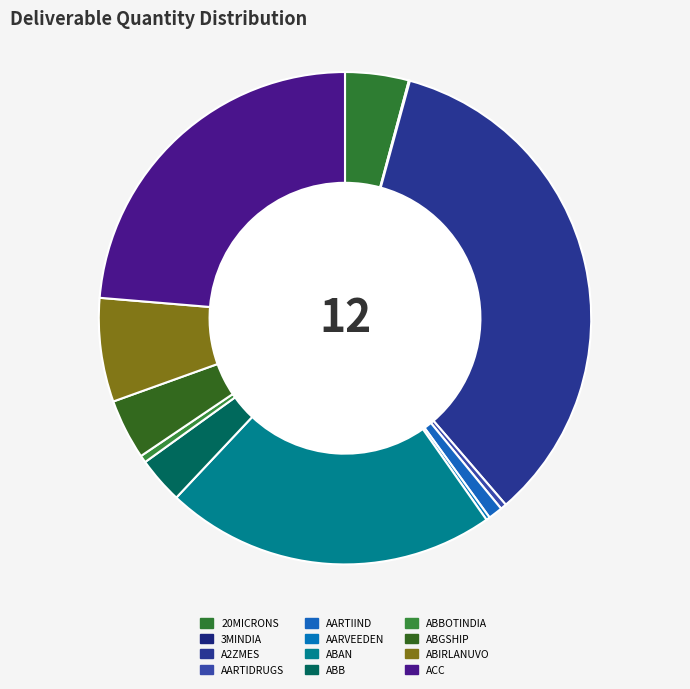

Is it true that ABB is 3% of the pie?

True